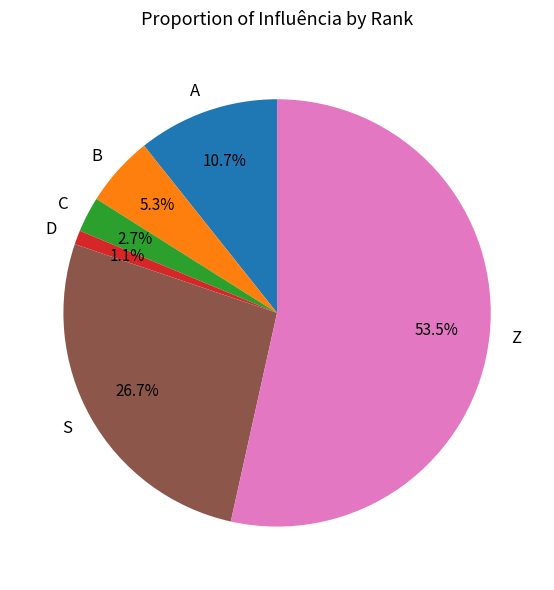

Which slice is the largest?

Z